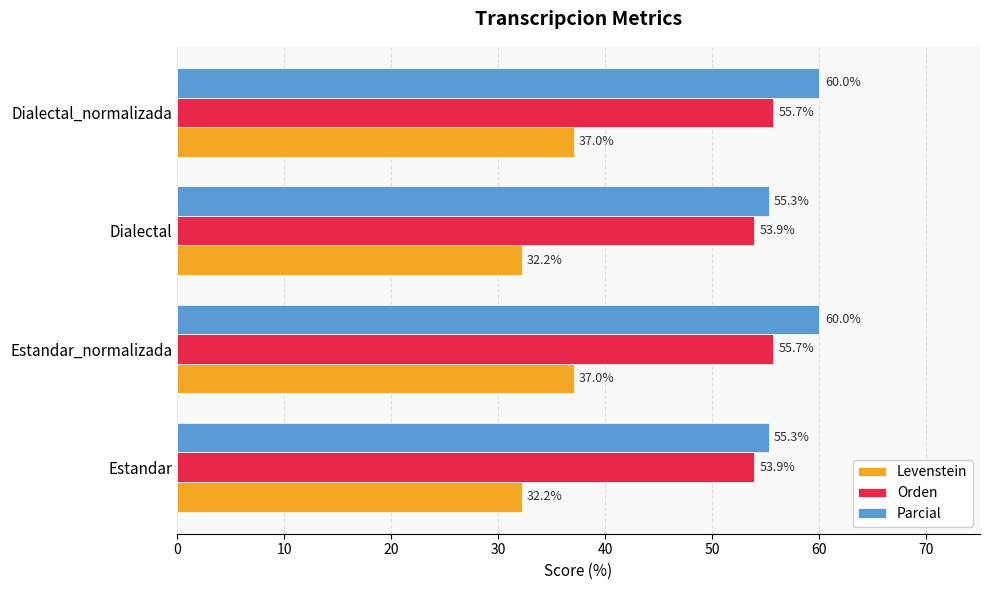

What is the difference between the Levenstein values at Estandar and Estandar_normalizada?

4.8